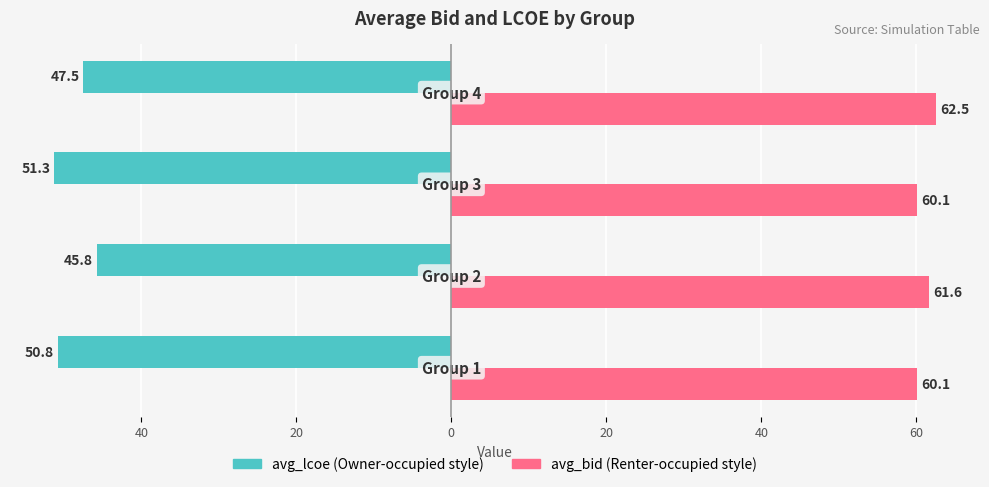

What is the value of the avg_bid bar at the 2nd from the left?

61.6